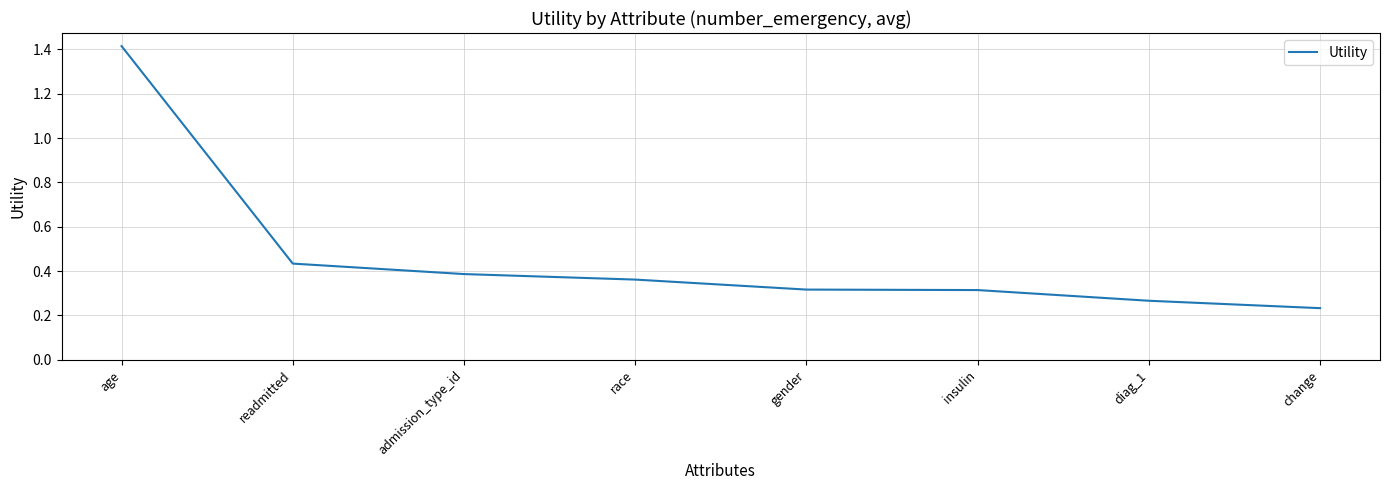

Count the values in the range 0 to 1.

7